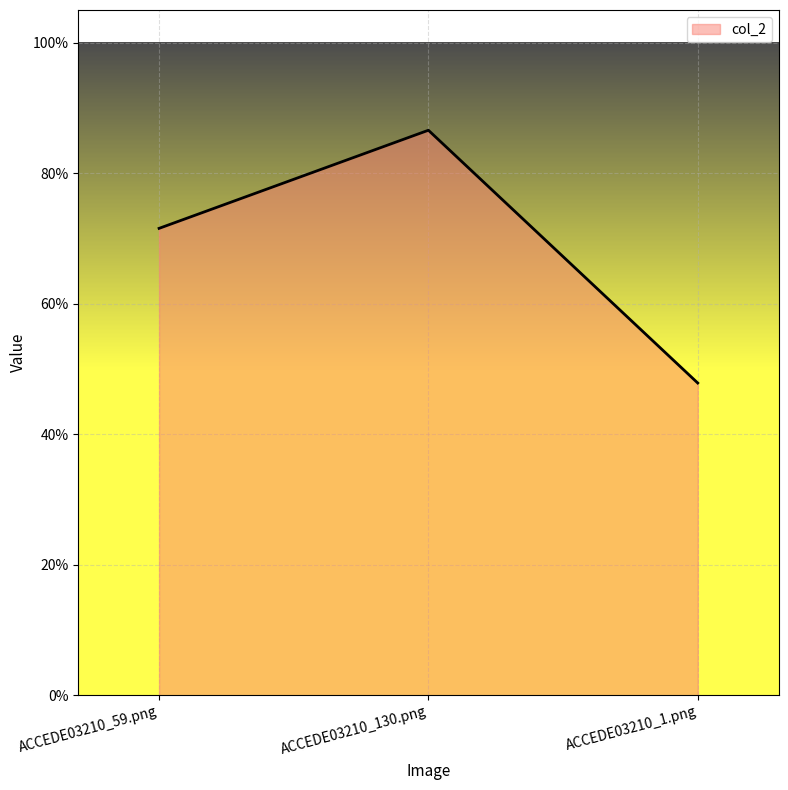

What is the difference between the values at ACCEDE03210_130.png and ACCEDE03210_1.png?

0.4